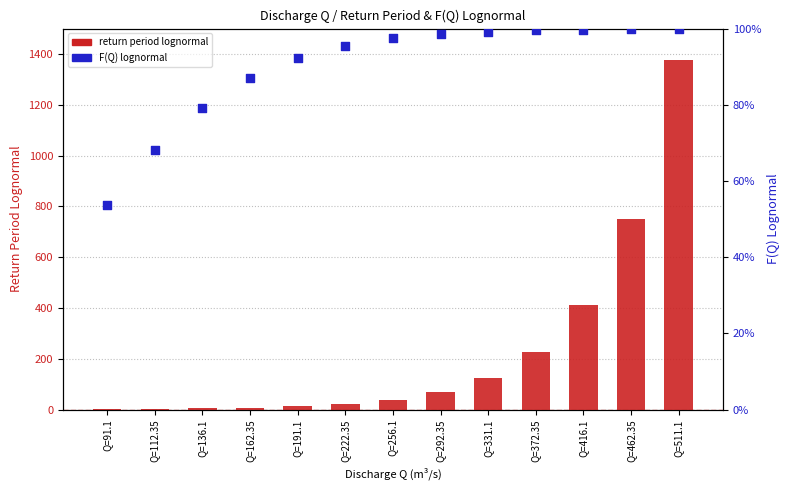

What is the total value across all series at Q=191.1?

13.8